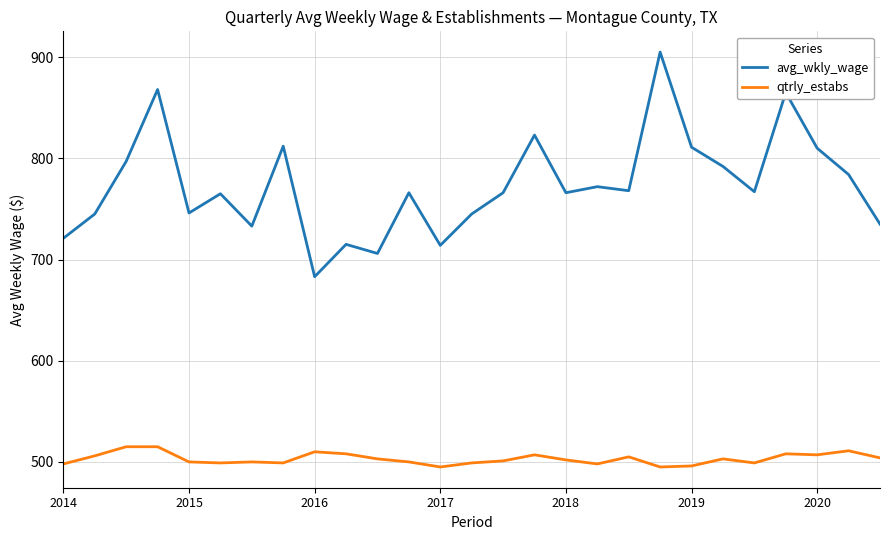

What is the minimum value for avg_wkly_wage?

683